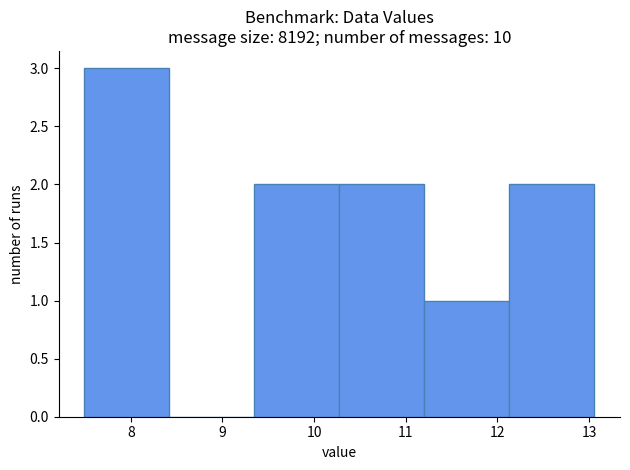

What is the height of the bar covering 9.3 to 10.3 on the x-axis? Neither the bar edges nor the heights are printed on the chart, so give them approximately, as read against the axes.

2